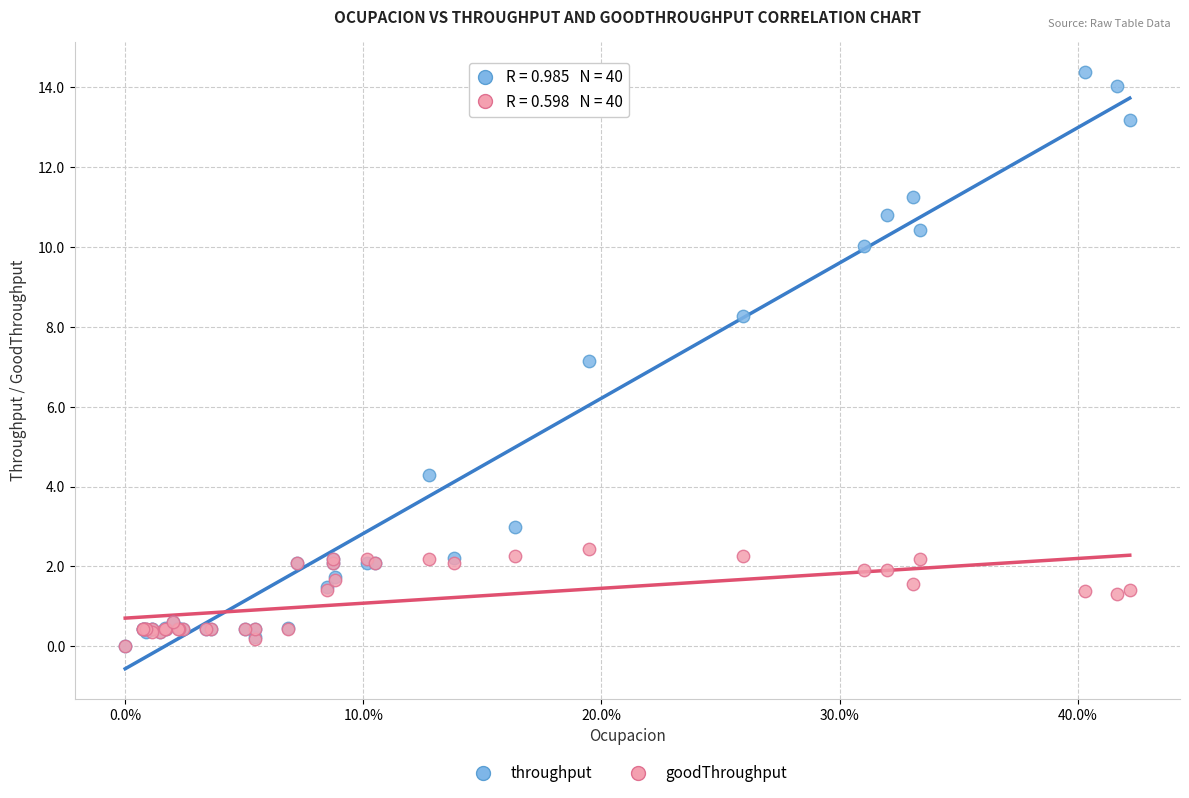

What are all the series names shown in the legend?

throughput, goodThroughput